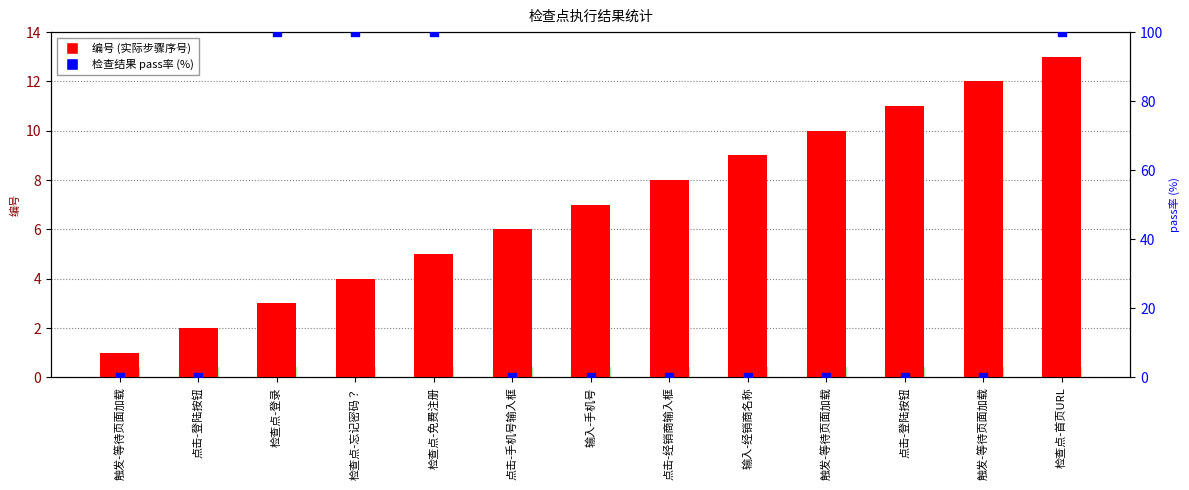

What is the total value across all series at 输入-手机号?

7